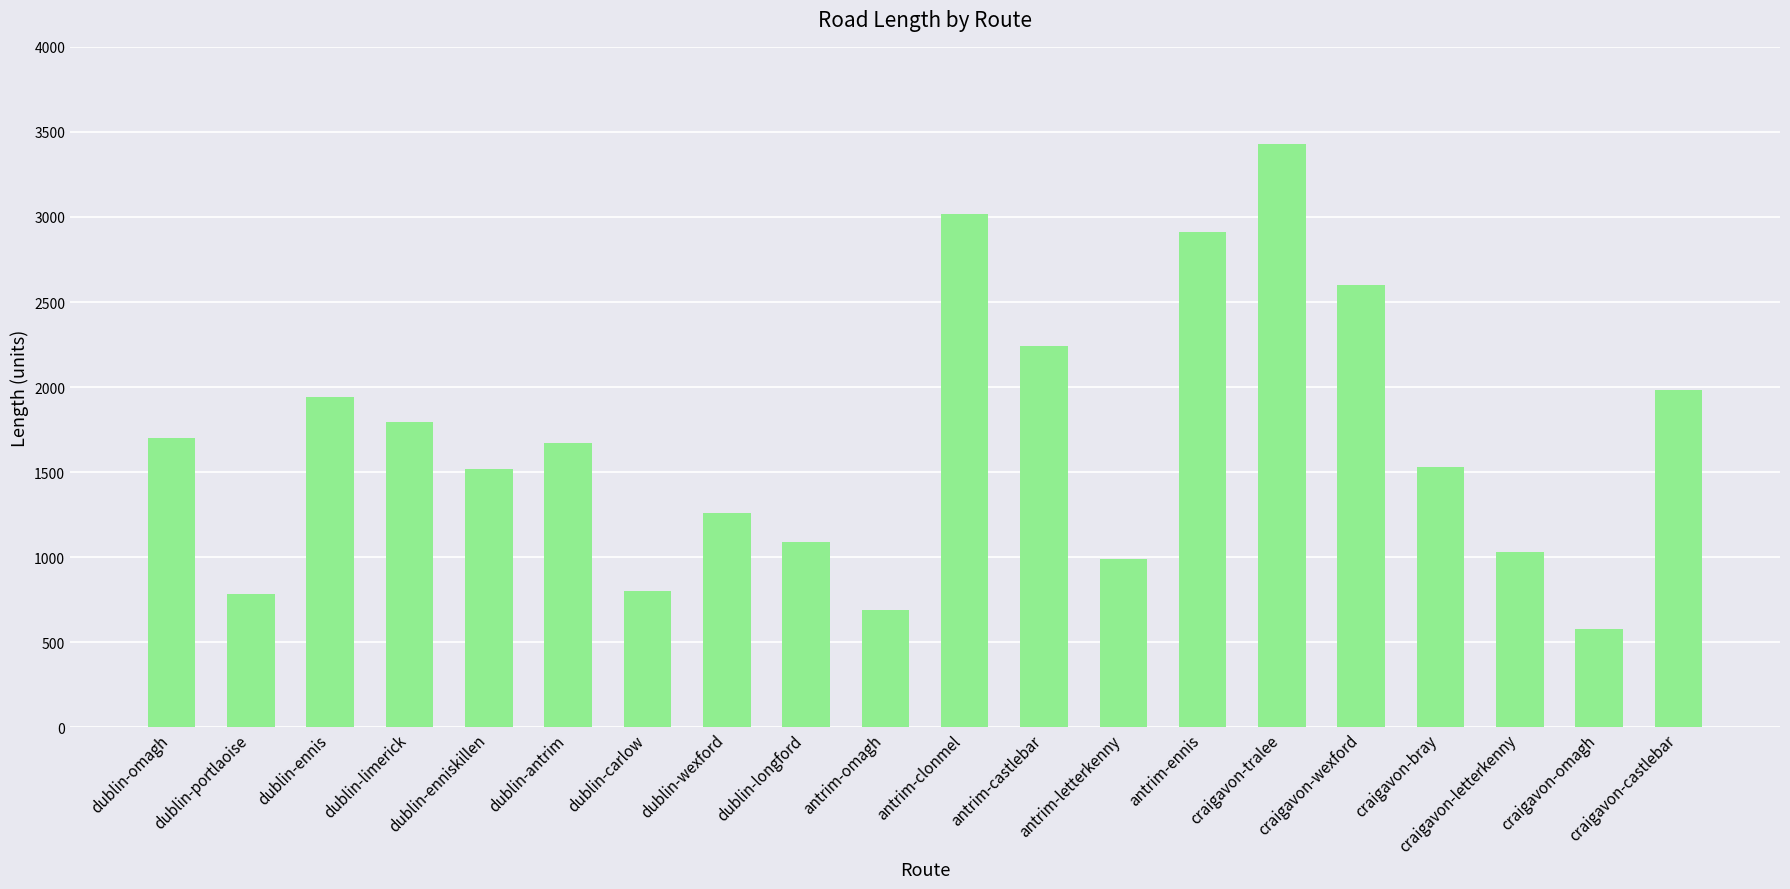

Count the number of data series in this chart.

1